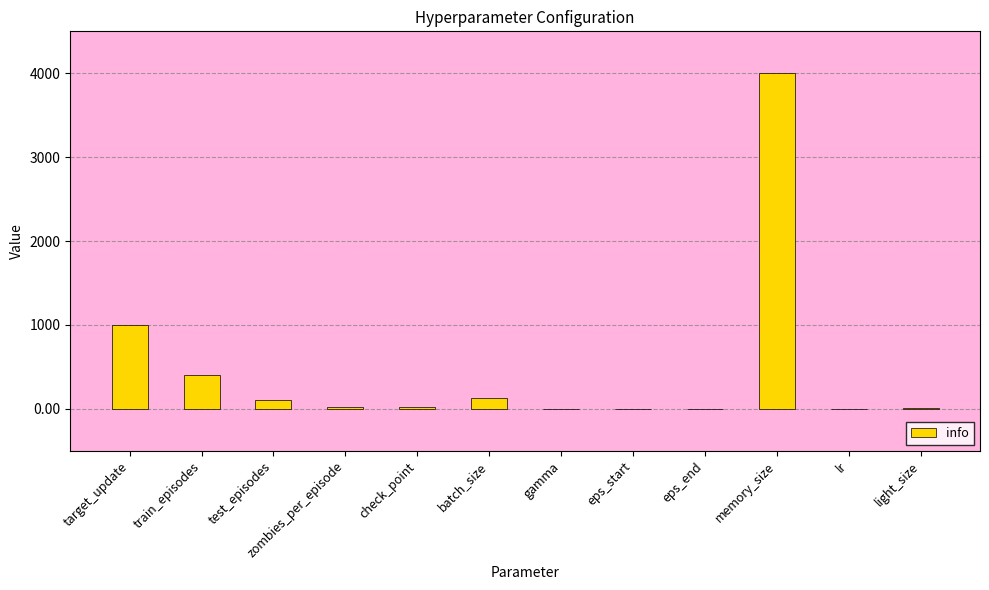

What is the change in value from target_update to batch_size?

-872.0